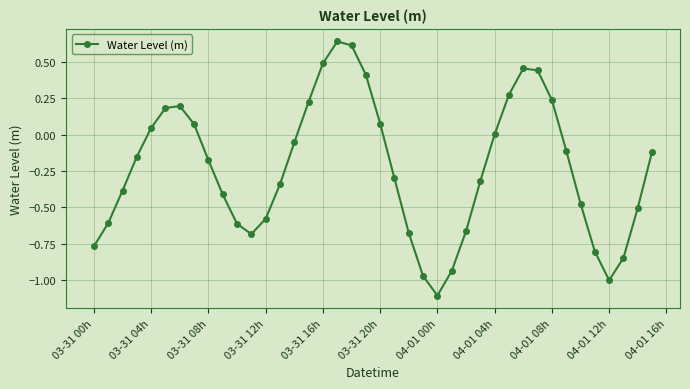

How many points are higher than both their immediate neighbors (excluding endpoints)?

3